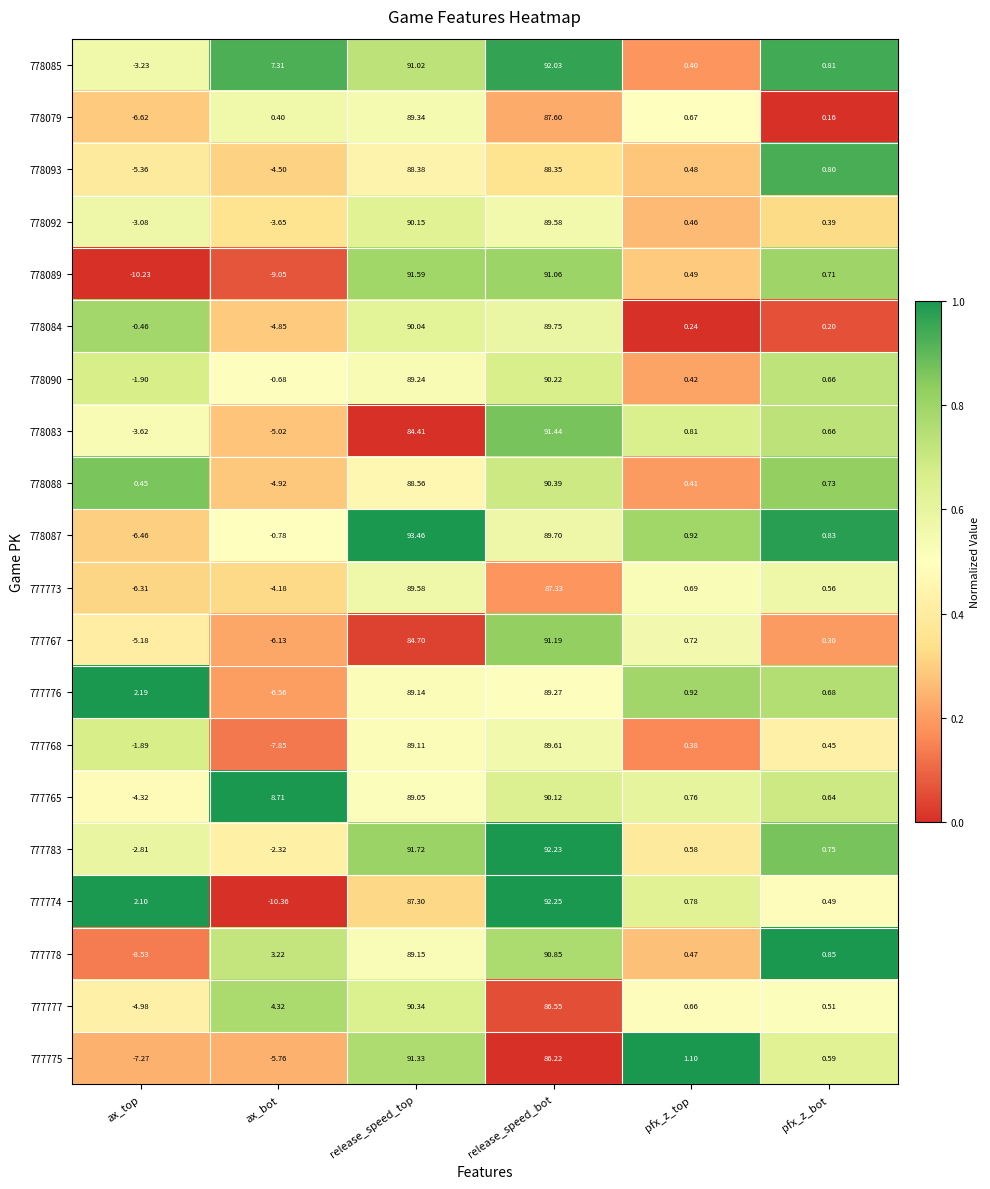

Where is 778084 nearest to the value 42?

pfx_z_top